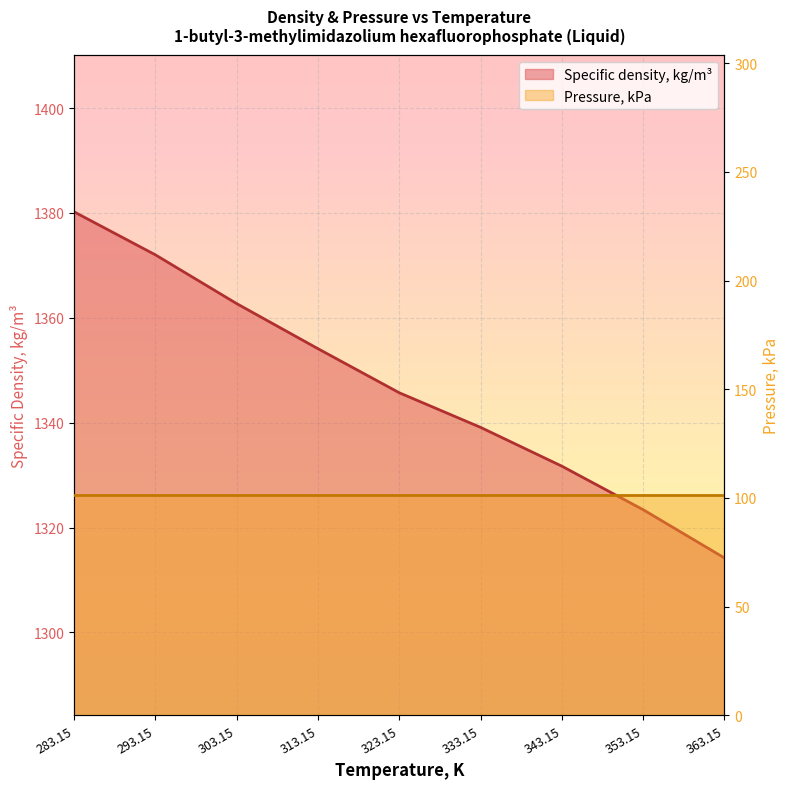

True or false: the data shows 400.5 at 333.15.

False